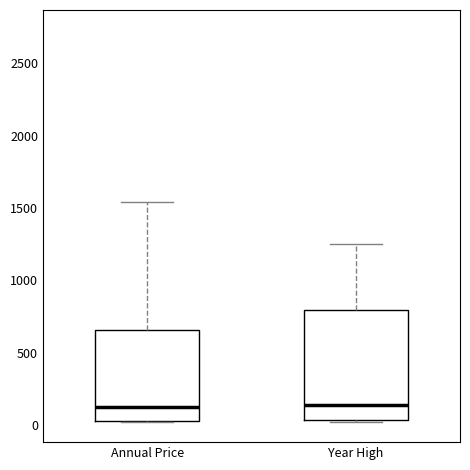

Comparing the boxes themselves (not the whiskers), which one is the tallest?

Year High